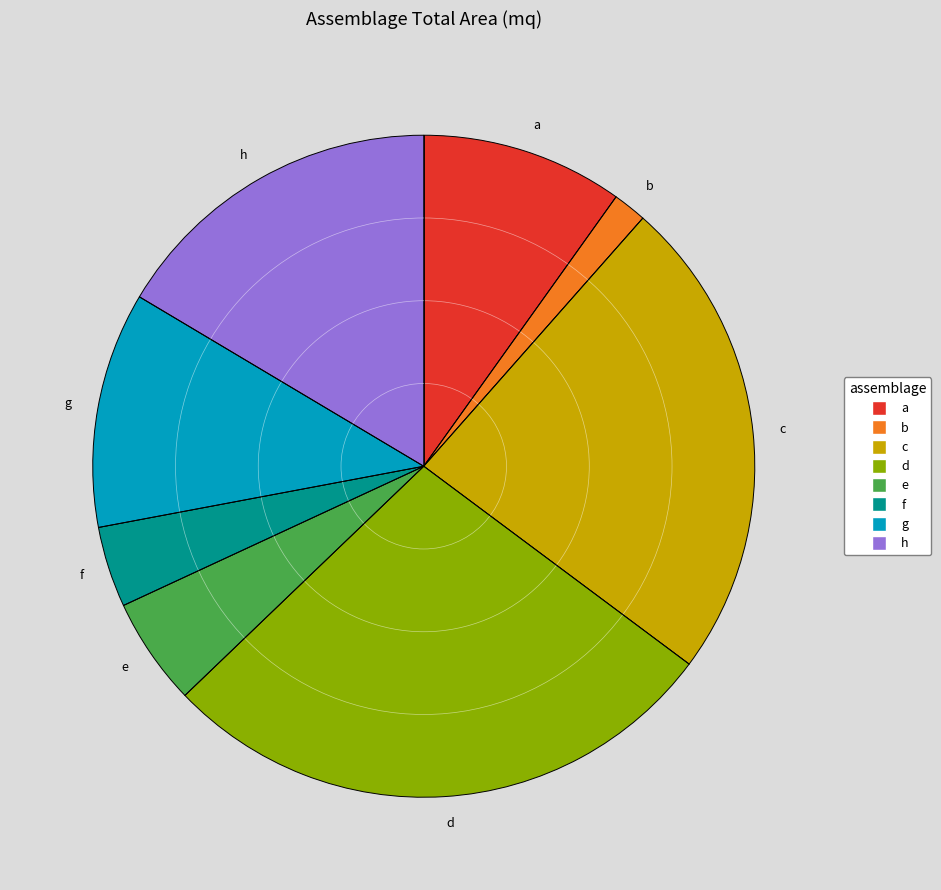

True or false: f accounts for 4% of the total.

True